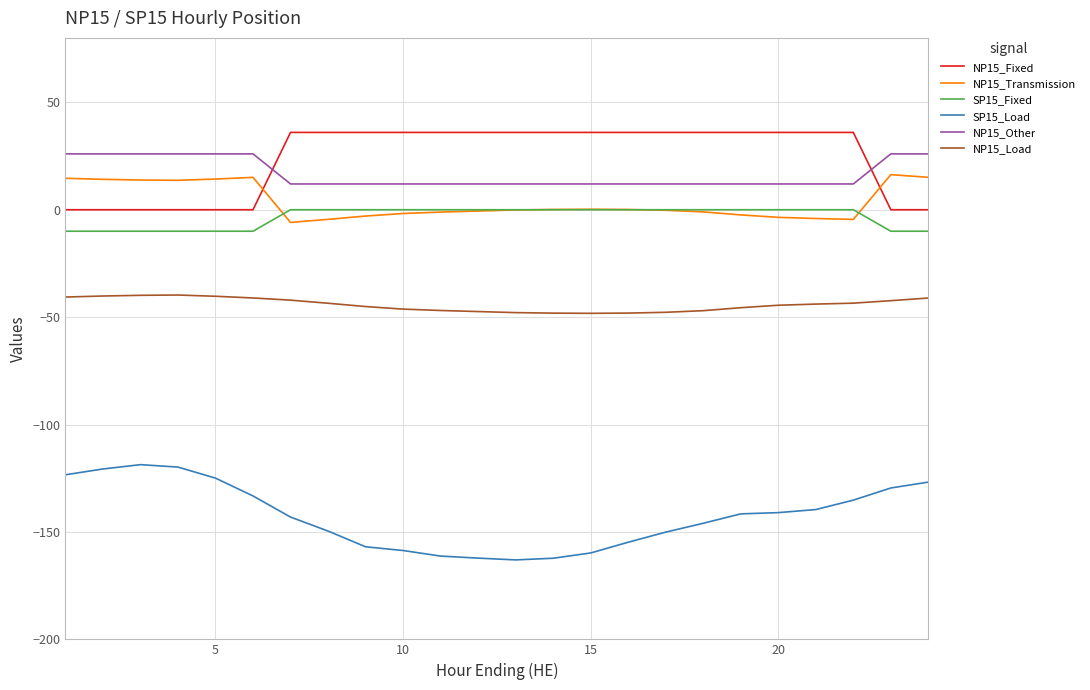

True or false: NP15_Load and SP15_Load cross at least once.

False